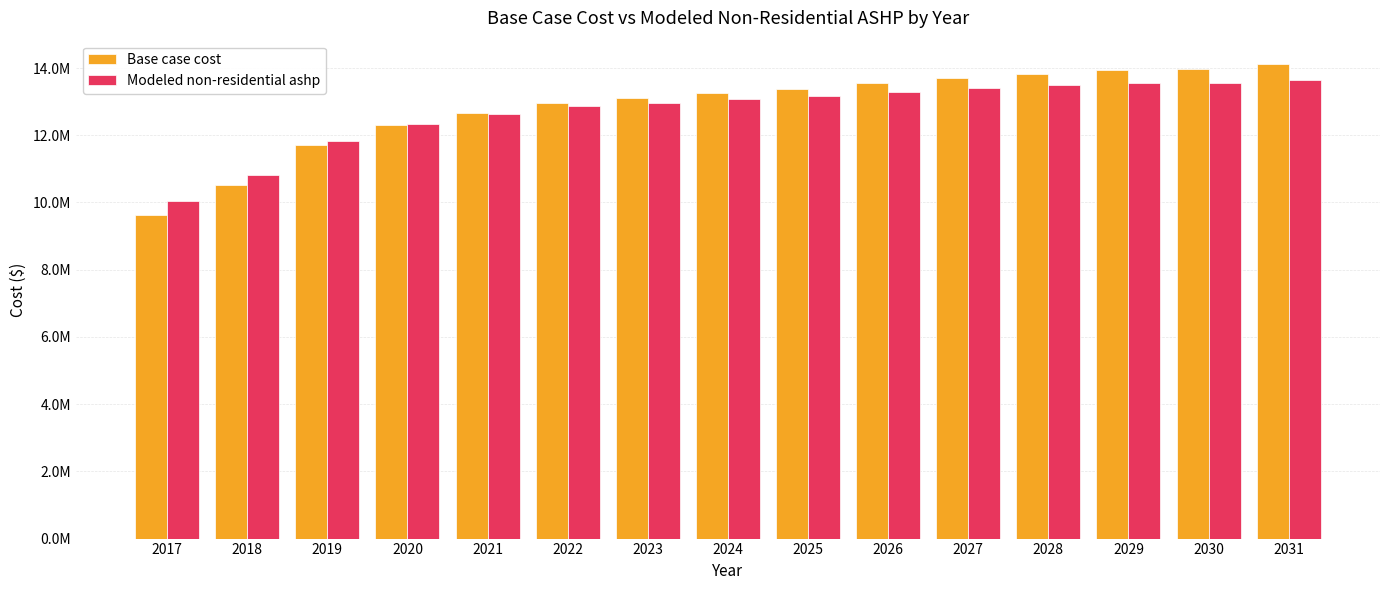

Does the chart contain stacked bars?

No